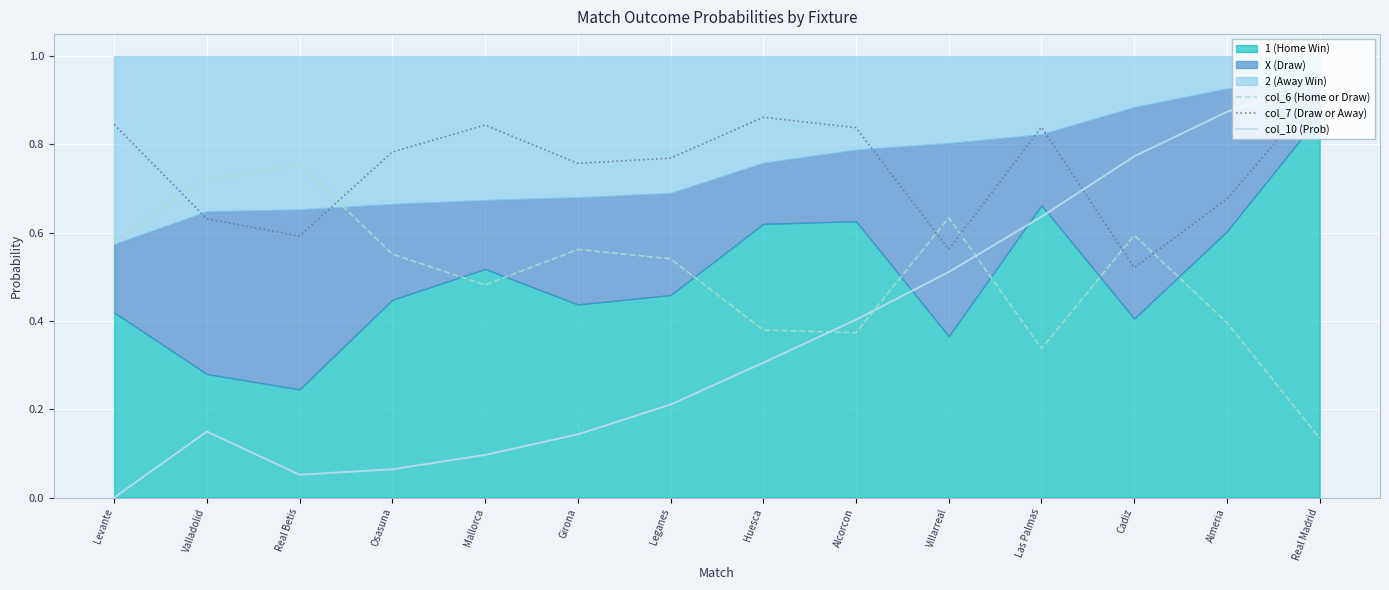

At which label does col_7 (Draw or Away) reach its peak?

Real Madrid